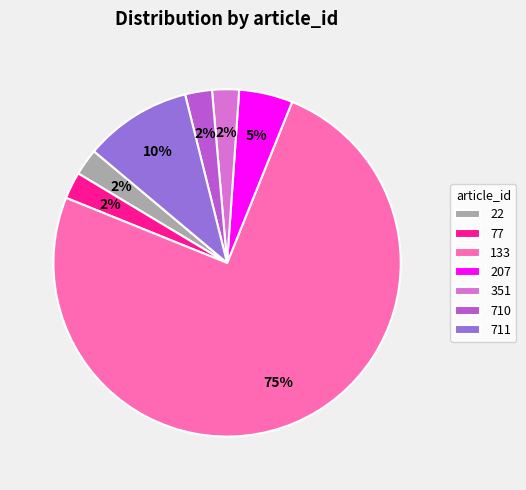

True or false: 77 accounts for 14% of the total.

False